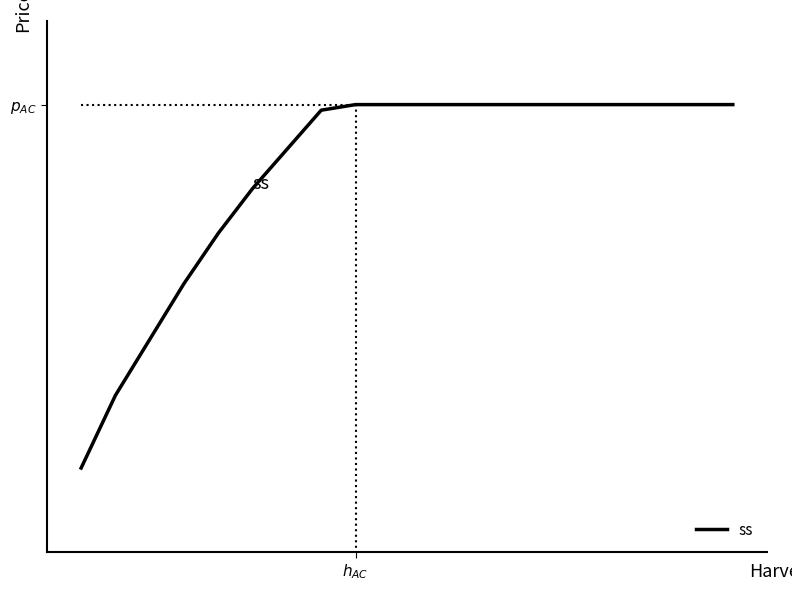

Does the chart have visible grid lines?

No